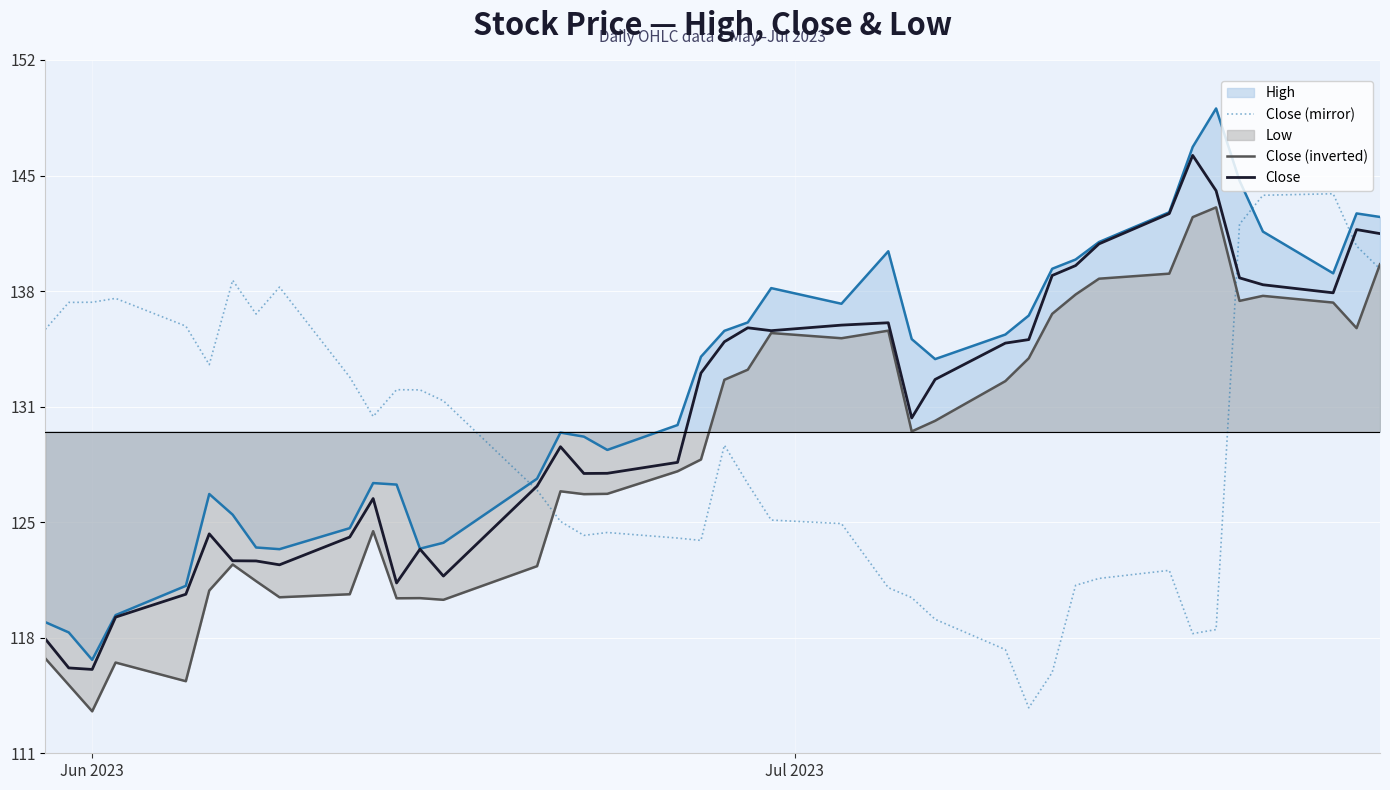

In Close, how many points are lower than both neighbors (excluding endpoints)?

8